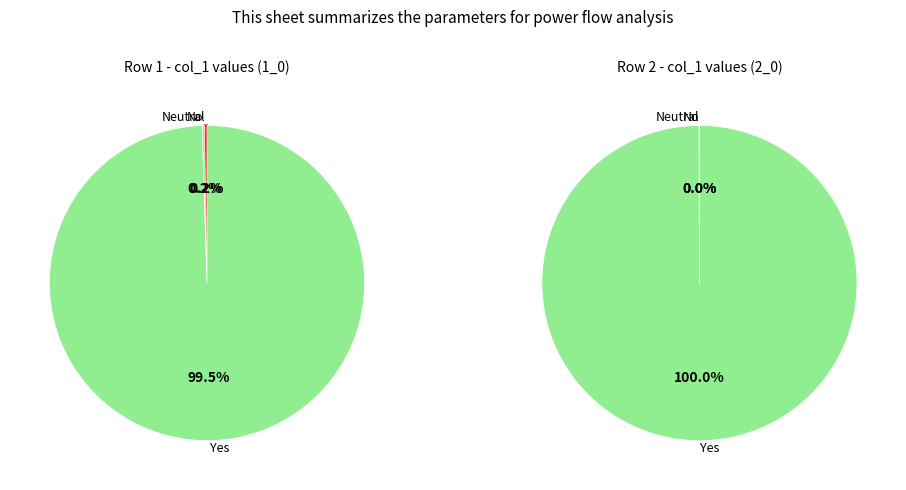

Between col_1 and col_3, which is larger?

col_1